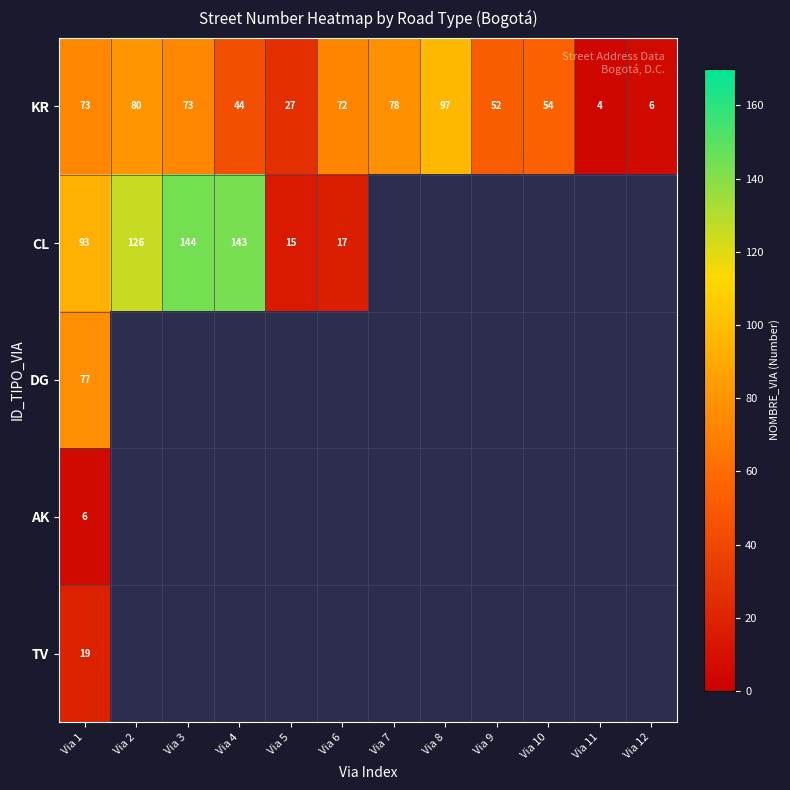

True or false: CL has a value of 143 at Via 4.

True